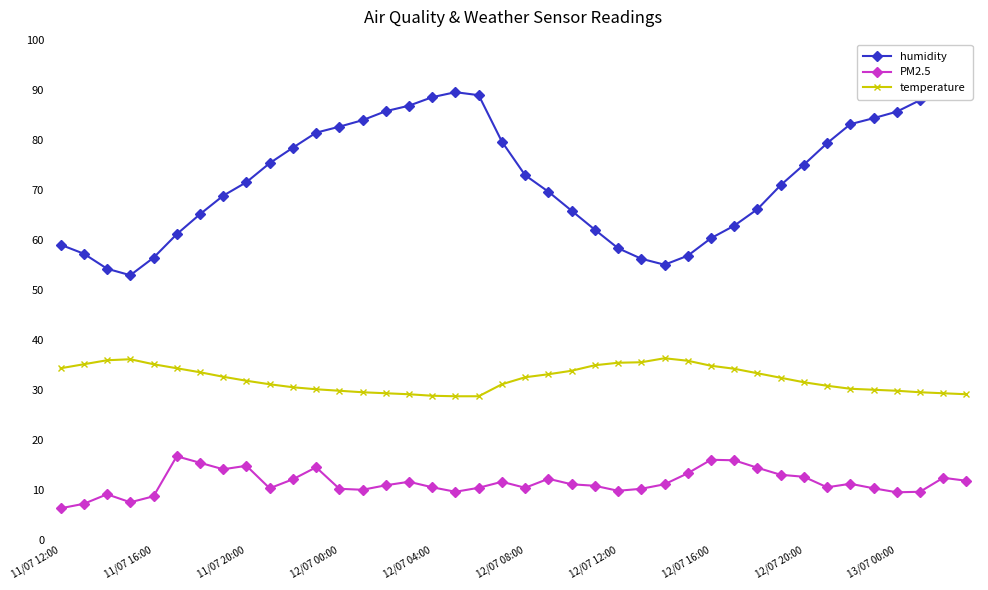

True or false: humidity and temperature intersect in this chart.

False